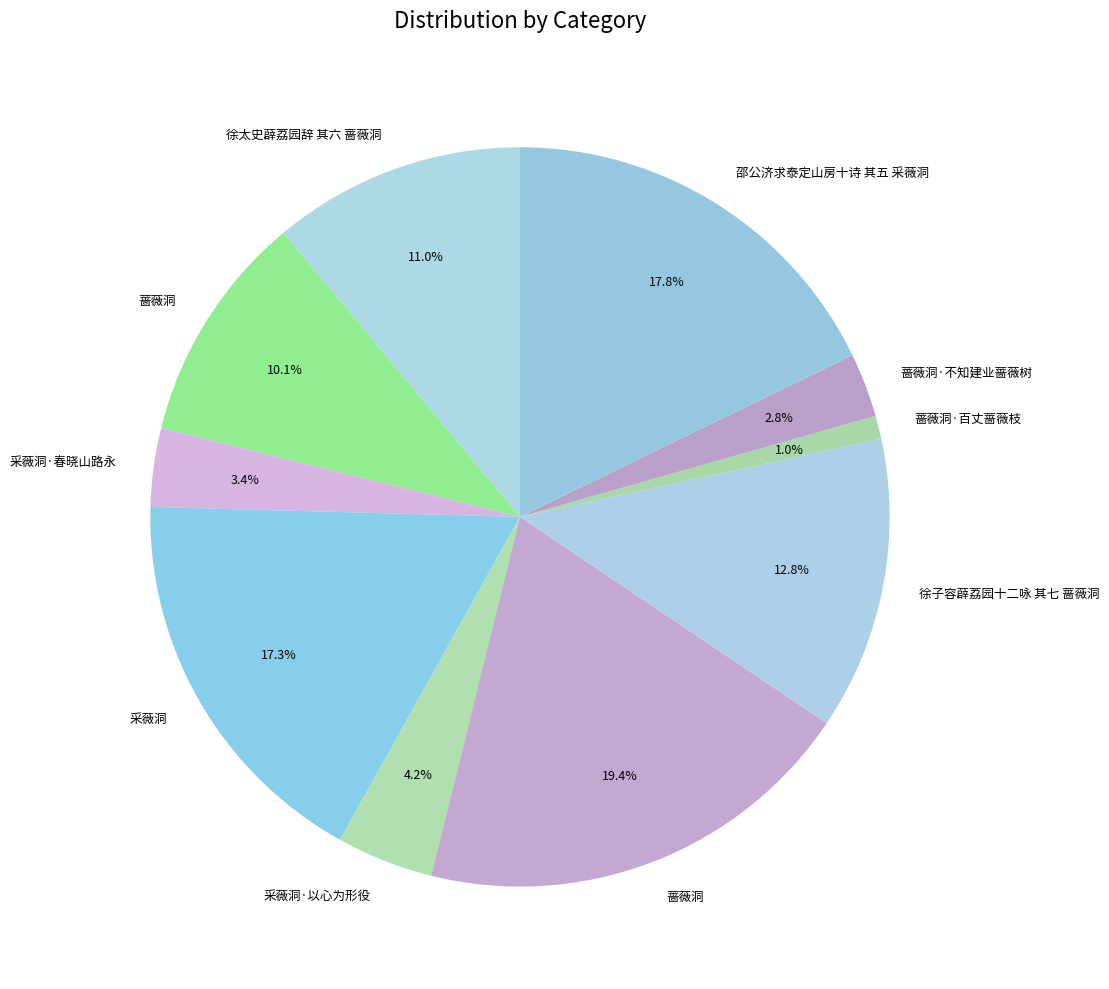

How many slices are in this pie chart?

10